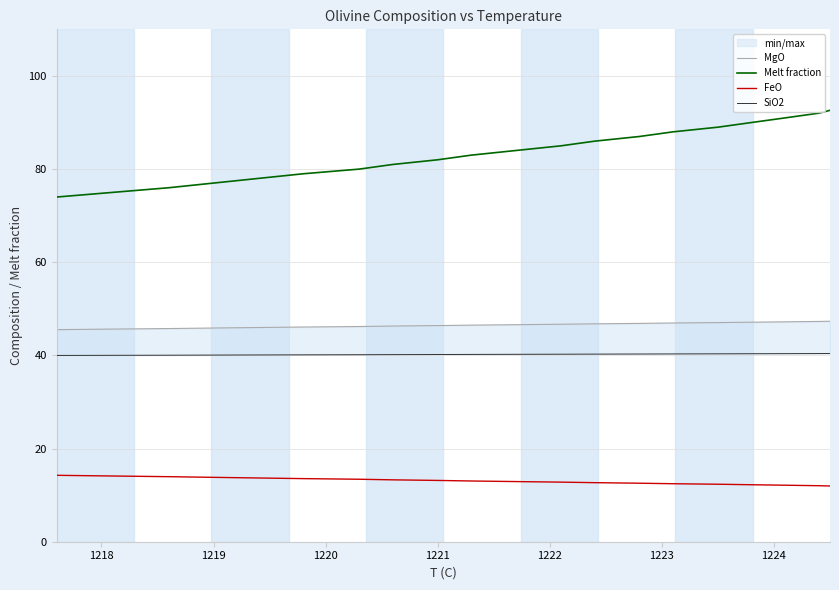

How many lines are shown in the chart?

4